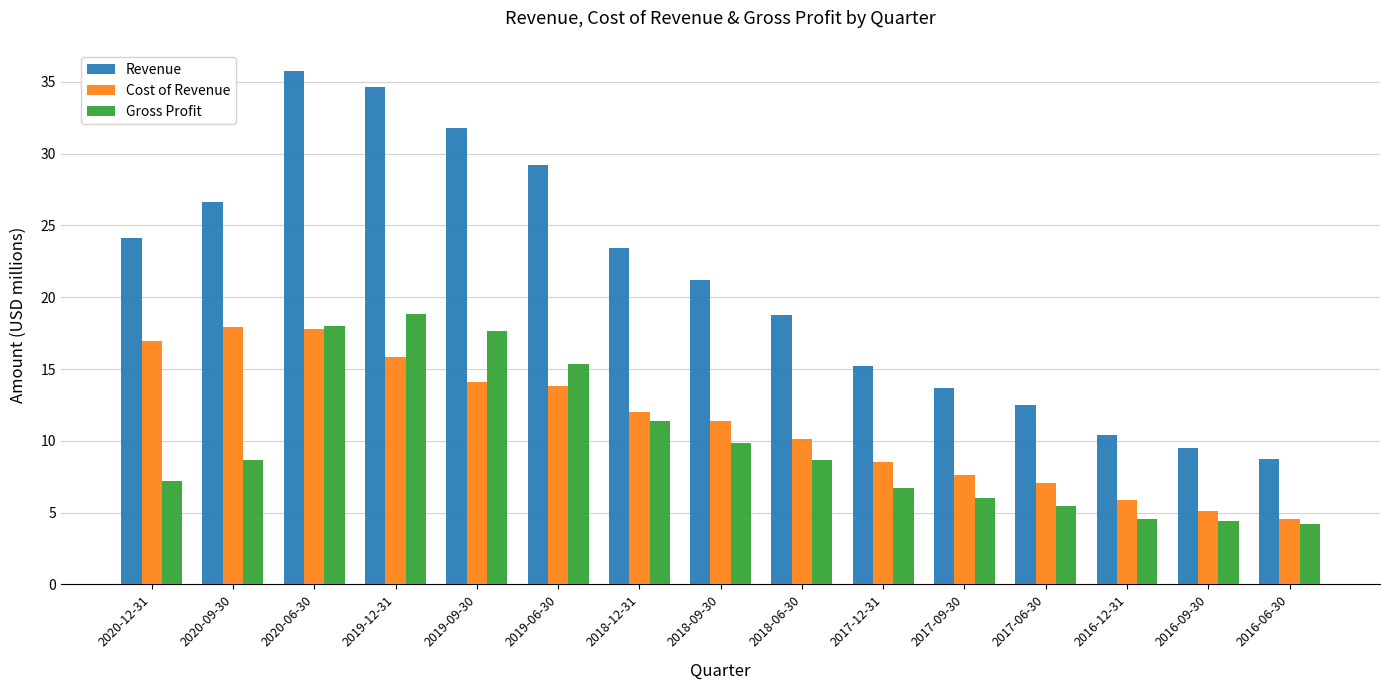

True or false: Cost of Revenue has a value of 7.6 at 2016-06-30.

False